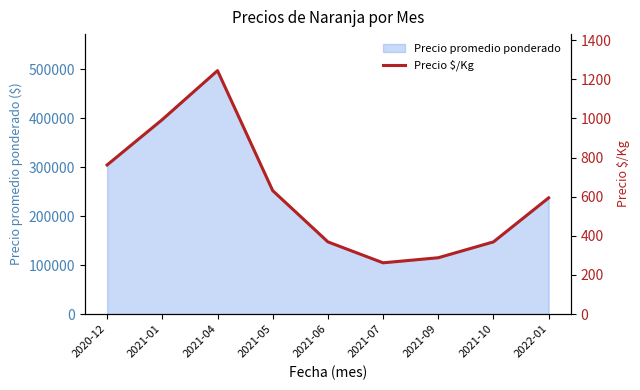

At which label does Precio promedio ponderado reach its peak?

2021-04